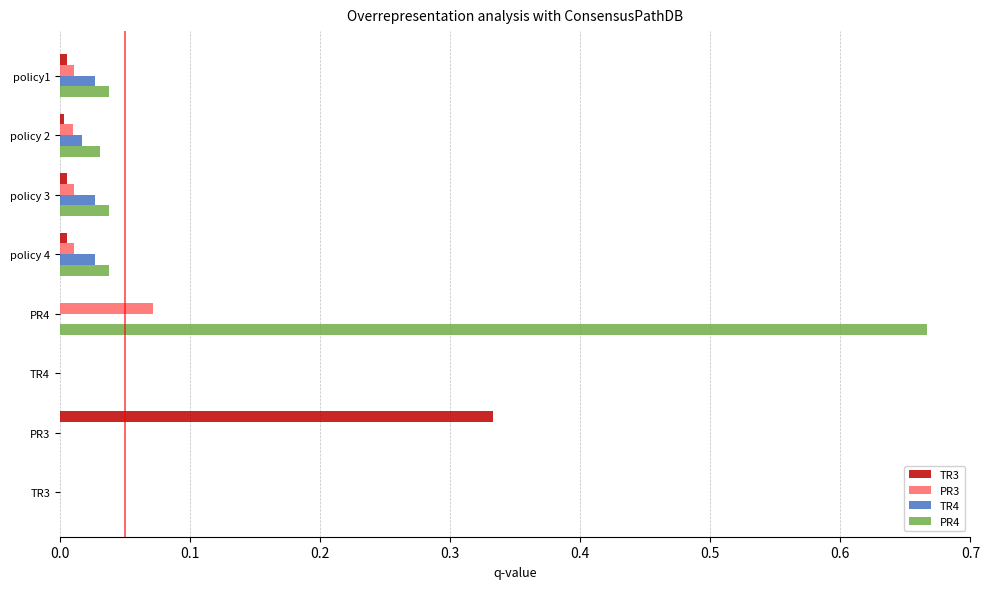

What are all the series names shown in the legend?

TR3, PR3, TR4, PR4